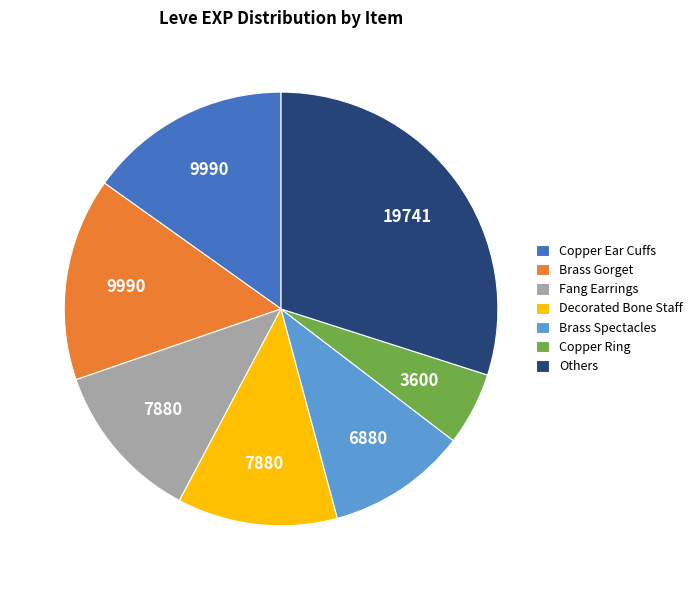

Does Decorated Bone Staff account for over 50% of the chart?

No